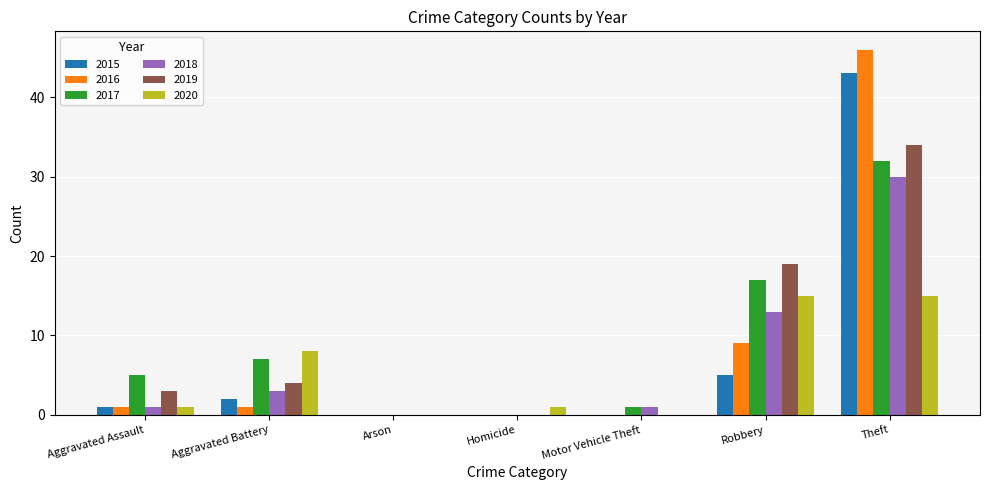

At which label is 2017 closest to 16?

Robbery